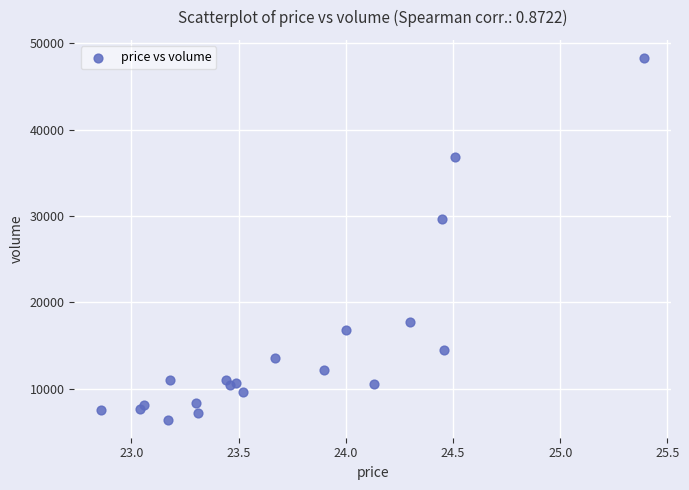

What Y value in the scatter plot is closest to 27342?

29625